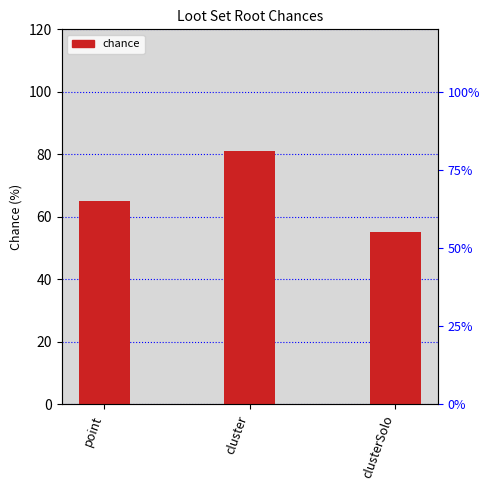

What is the difference between the maximum and second lowest values?

16